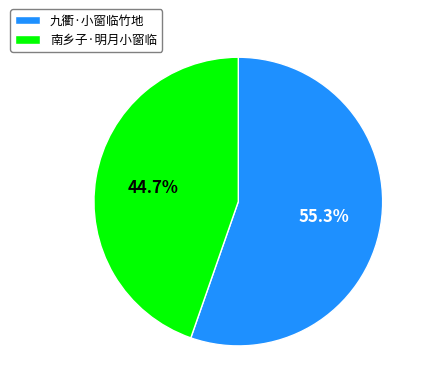

Does 南乡子·明月小窗临 represent more than half of the total?

No